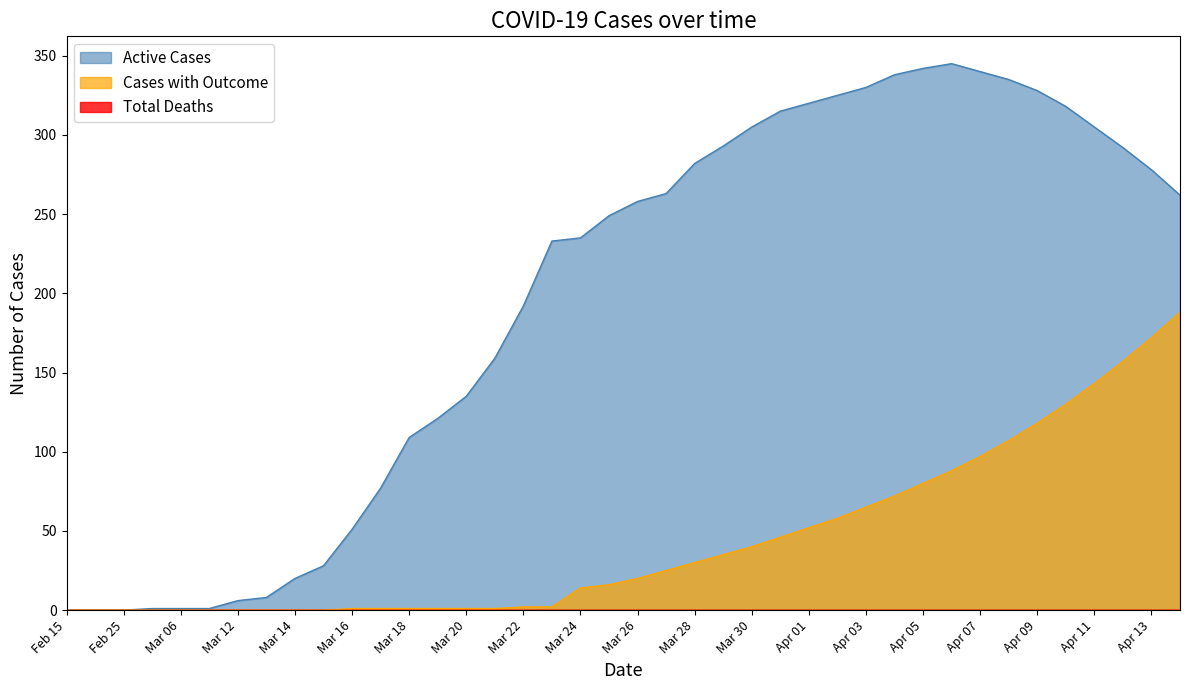

Which category has the highest value in the Active Cases series?

Apr 06